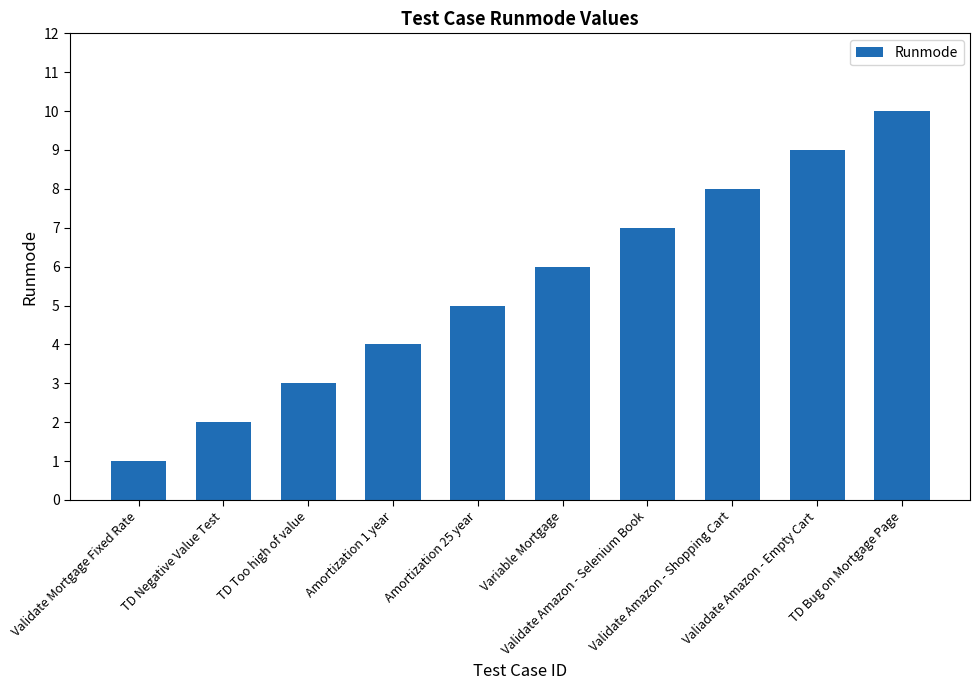

Read the value at Validate Amazon - Selenium Book.

7